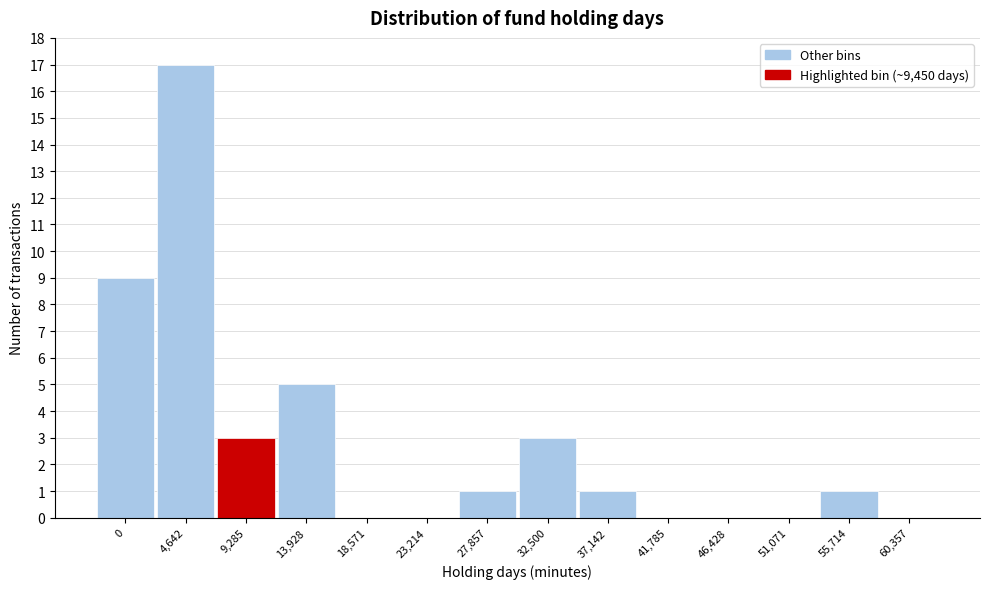

Reading left to right, what are all the values shown in this chart?

0=9	4,642=17	9,285=3	13,928=5	18,571=0	23,214=0	27,857=1	32,500=3	37,142=1	41,785=0	46,428=0	51,071=0	55,714=1	60,357=0